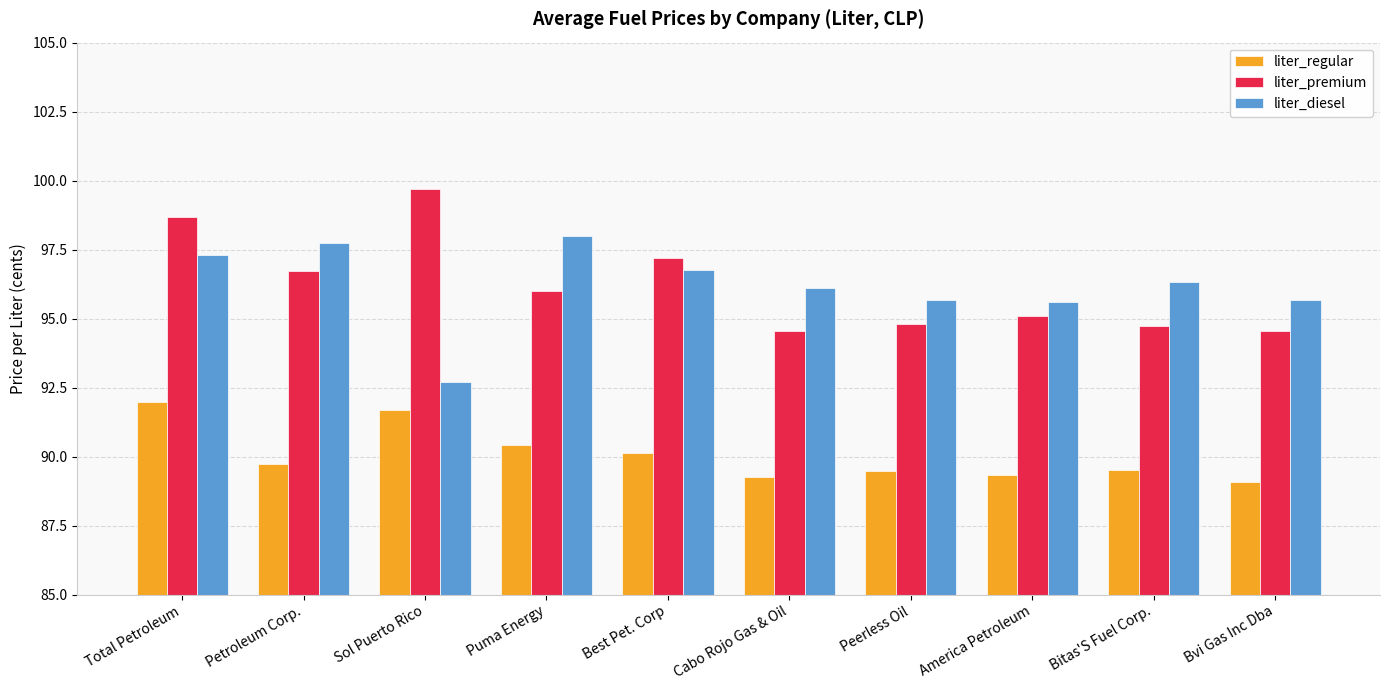

At how many categories does at least one series exceed 97?

5